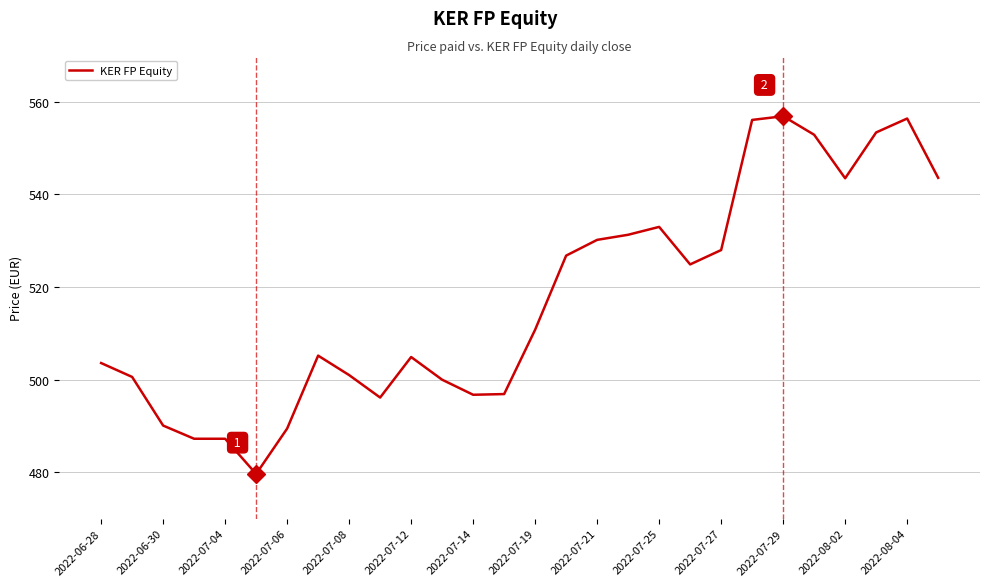

What is the greatest value displayed?

556.9